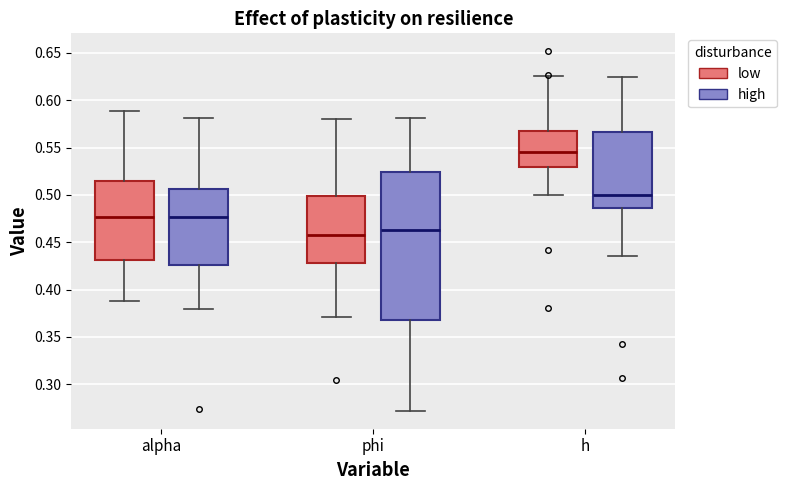

Where does the upper whisker of the box for h (high) end on the y-axis? The values are not printed on the chart, so give them approximately, as read against the axis.

0.625